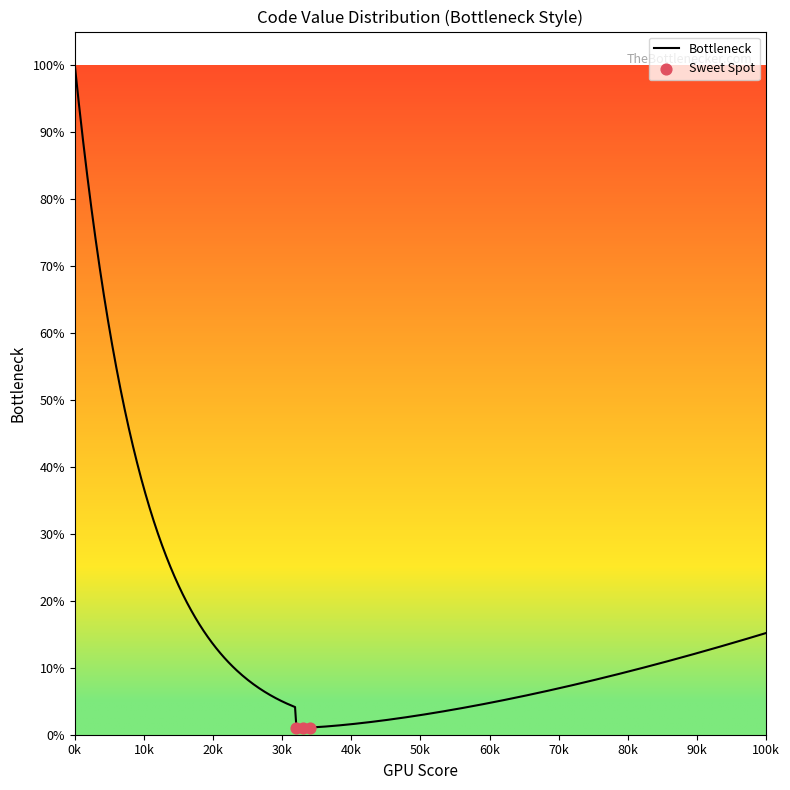

What is the ratio of the value at 99110 to the value at 99101?

1.0